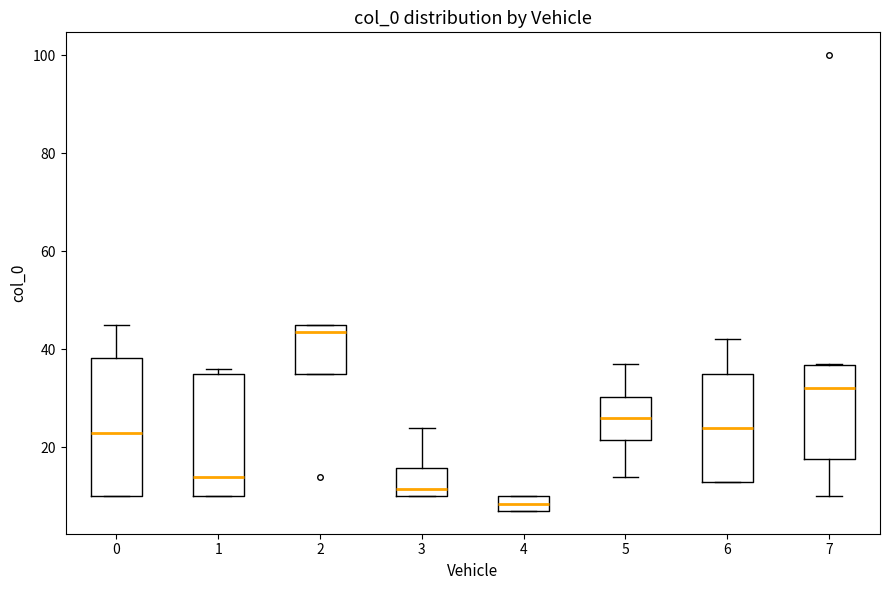

Reading left to right, transcribe this box plot: for each box, give where its median line is, the range the box spans, and where its two whiskers end, as read against the y-axis. The values are not printed on the chart, so give them approximately, as read against the axis.

0: median 24, box 10 to 38, whiskers 10 to 46
1: median 14, box 10 to 36, whiskers 10 to 36 (just above the box's upper edge)
2: median 44, box 36 to 46, whiskers 36 to 46
3: median 12, box 10 to 16, whiskers 10 to 24
4: median 8 (inside the box), box 8 to 10, whiskers 8 to 10
5: median 26, box 22 to 30, whiskers 14 to 38
6: median 24, box 14 to 36, whiskers 14 to 42
7: median 32, box 18 to 36, whiskers 10 to 38